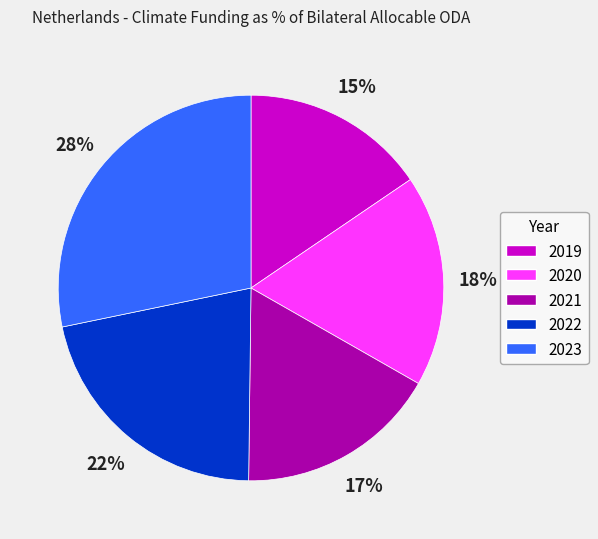

How many segments does this pie chart have?

5